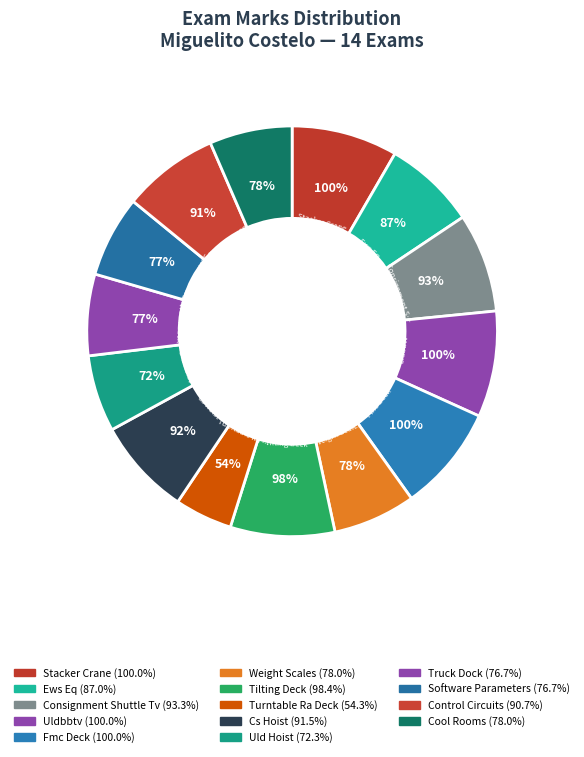

What portion of the pie excludes Stacker Crane?

91.6%